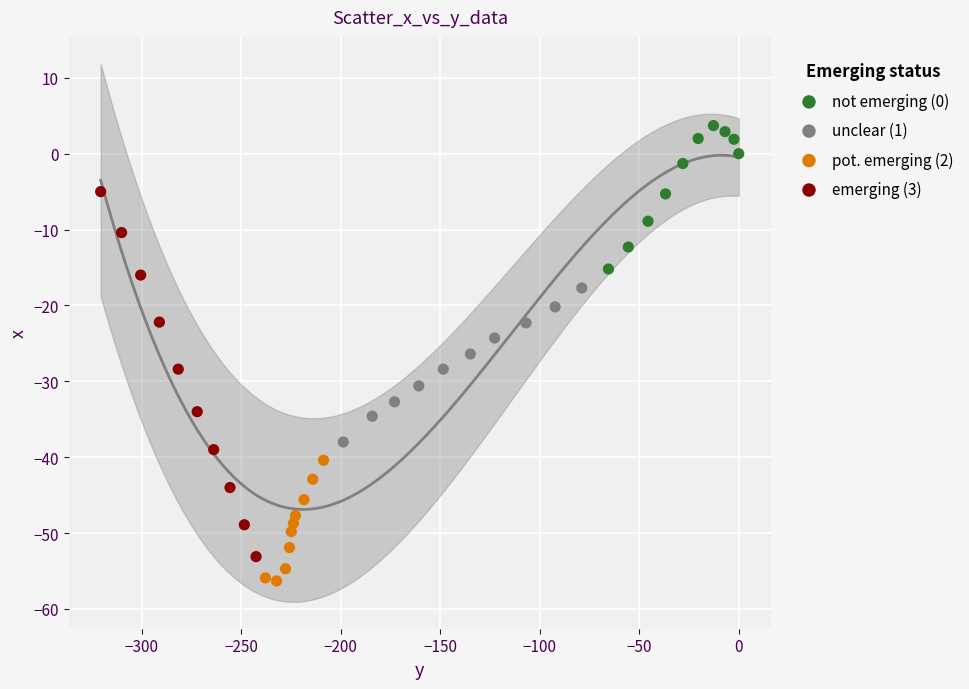

Which series reaches the maximum Y coordinate?

not emerging (0)